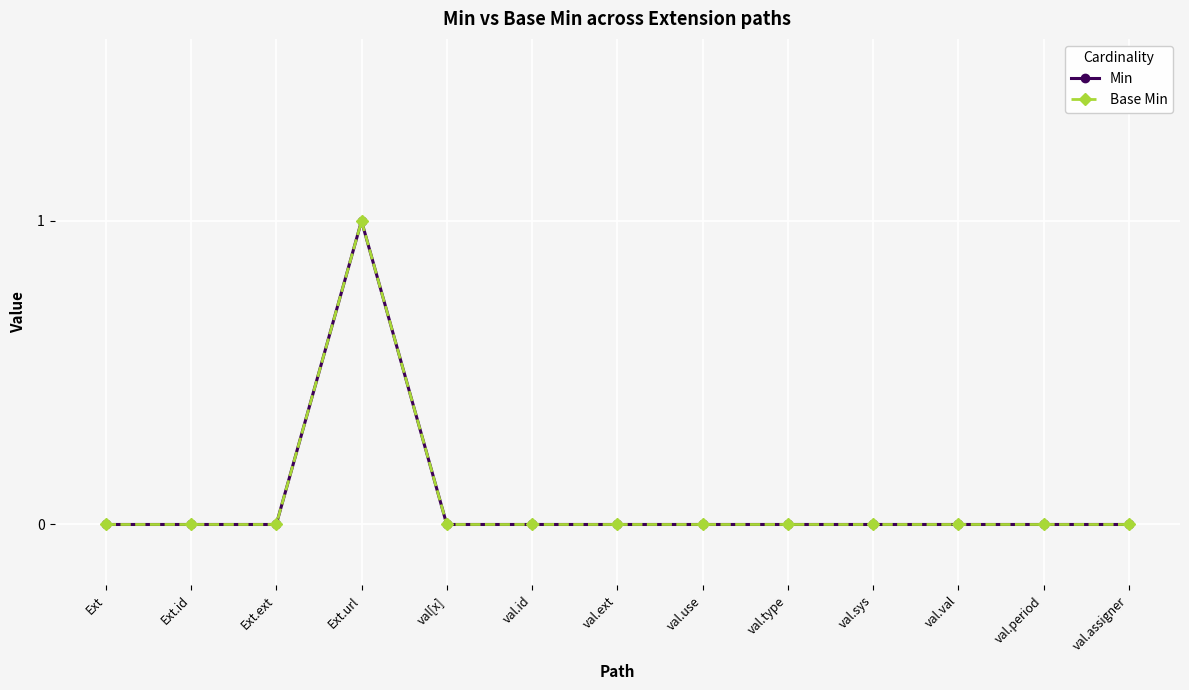

Is this an area chart (filled region under the line)?

No